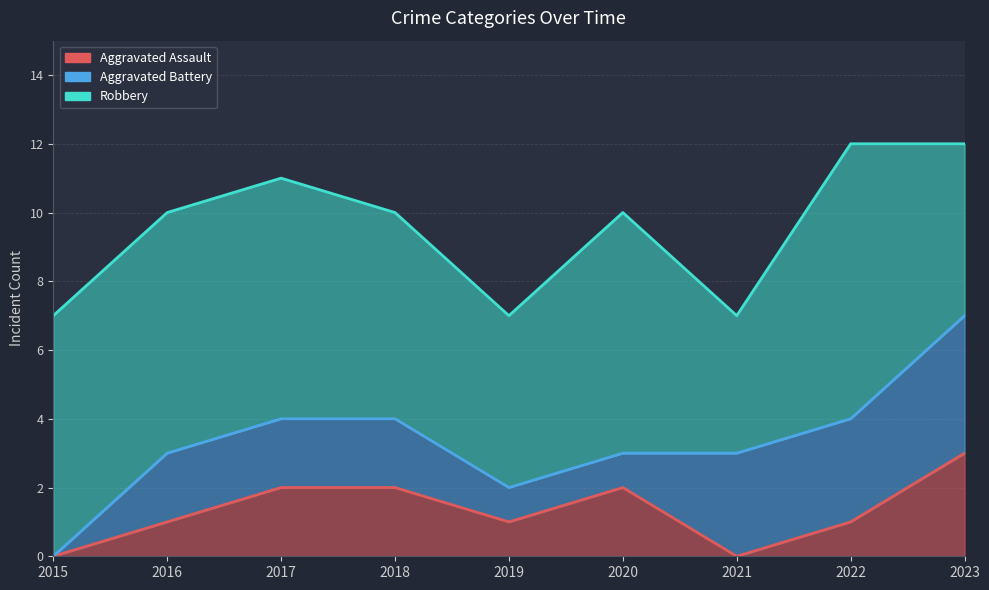

List the labels in order of Aggravated Assault value, smallest first.

2015, 2021, 2016, 2019, 2022, 2017, 2018, 2020, 2023